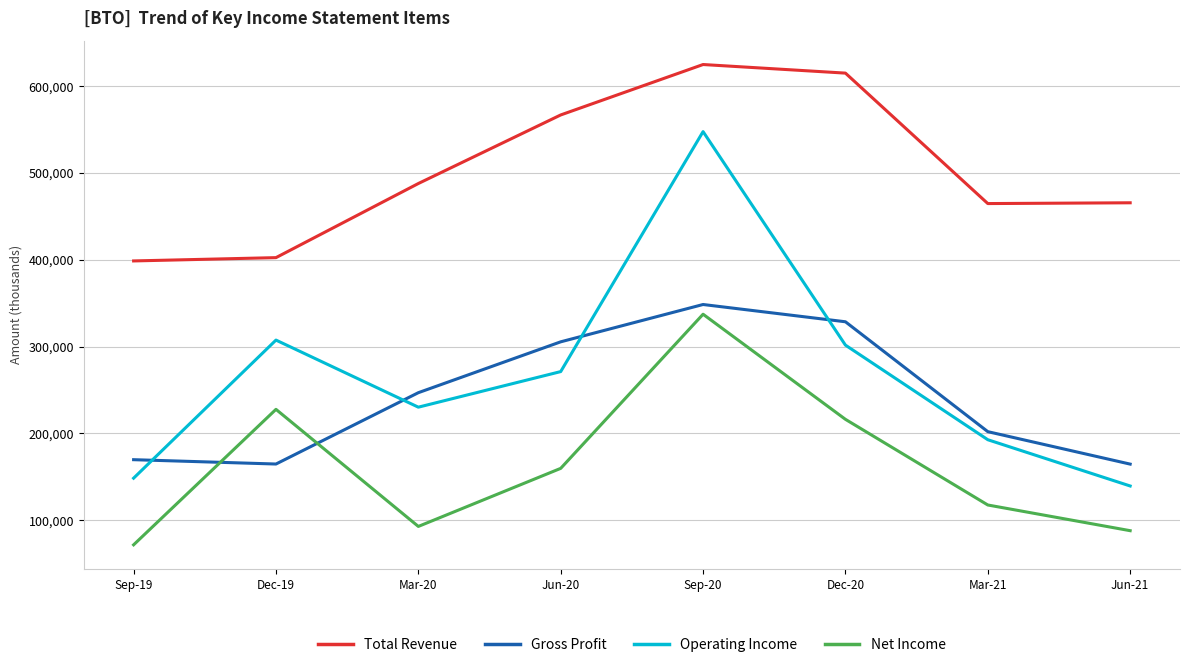

Which category has the lowest value across all series?

Sep-19